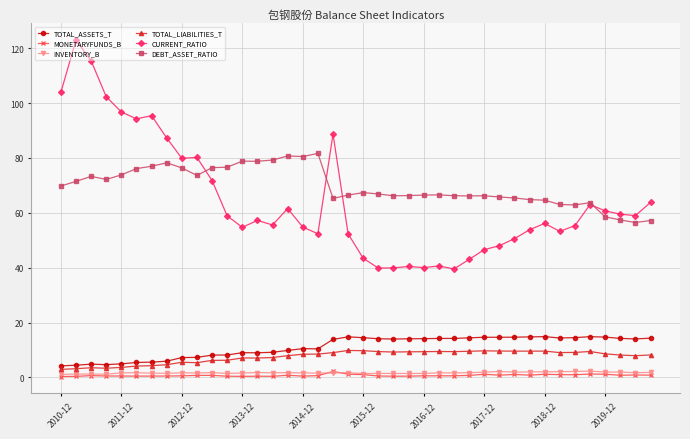

What is the highest value of the TOTAL_ASSETS_T series?

14.9